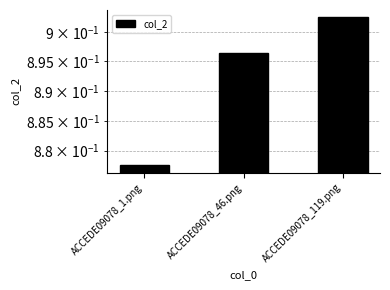

What position from the right is ACCEDE09078_46.png?

2